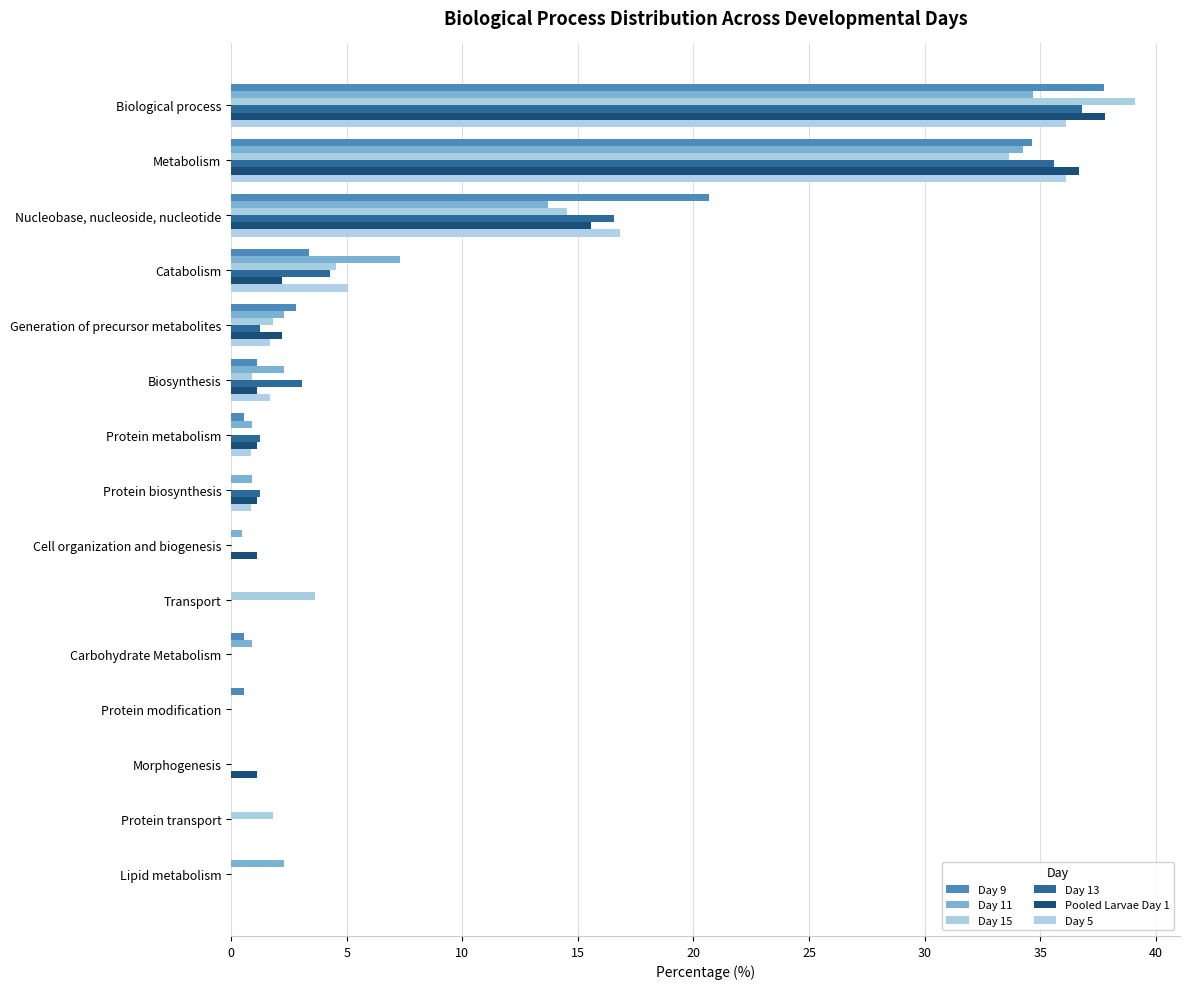

How many data points does each series have?

15